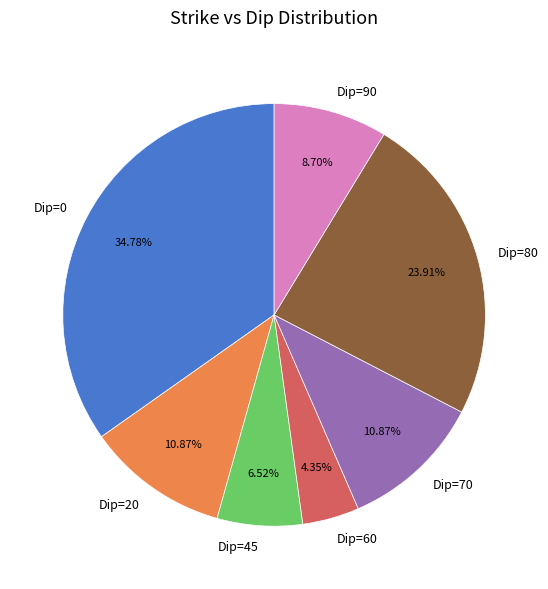

What is the ratio of the value at Dip=80 to the value at Dip=70?

2.2